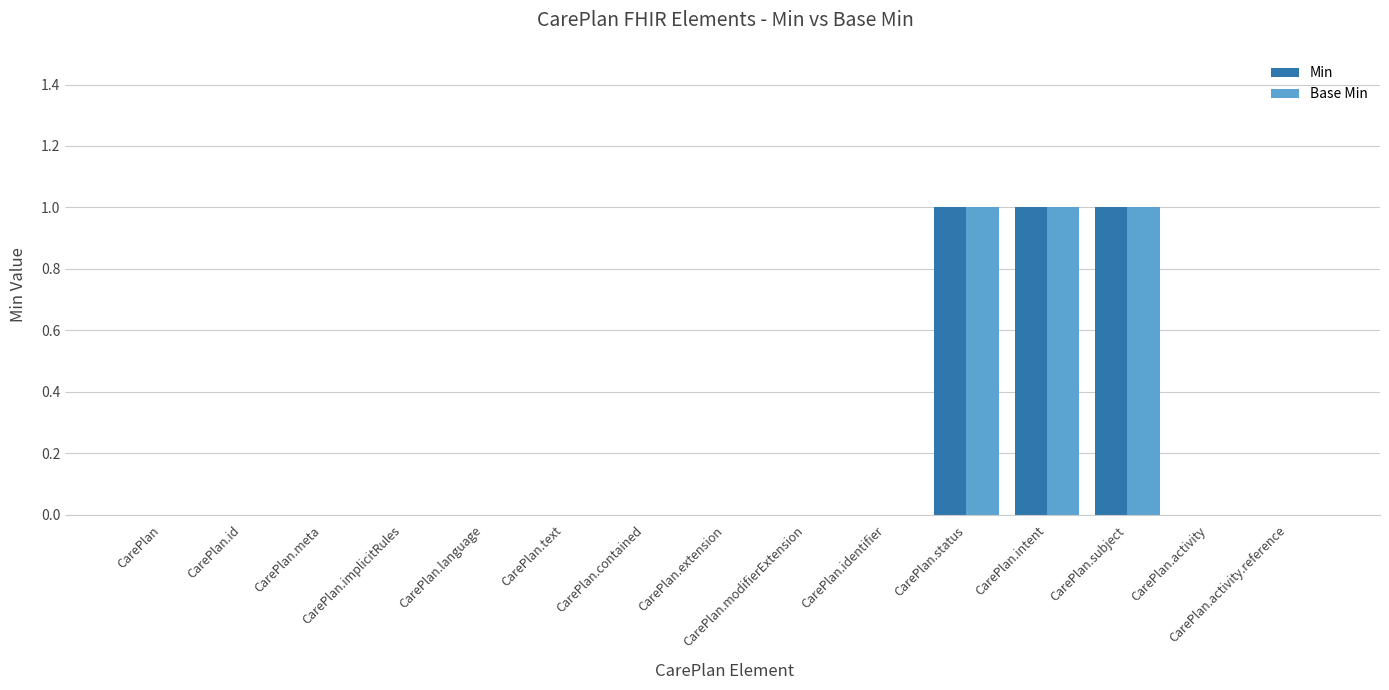

Count the number of data series in this chart.

2